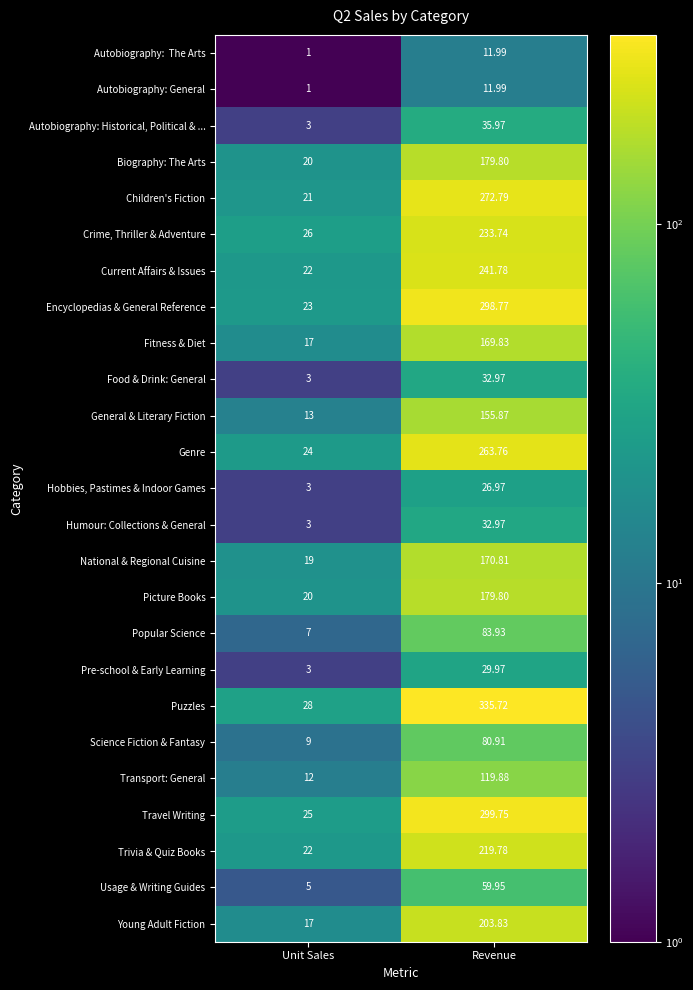

Where does the Autobiography: General series first go above 11?

Revenue